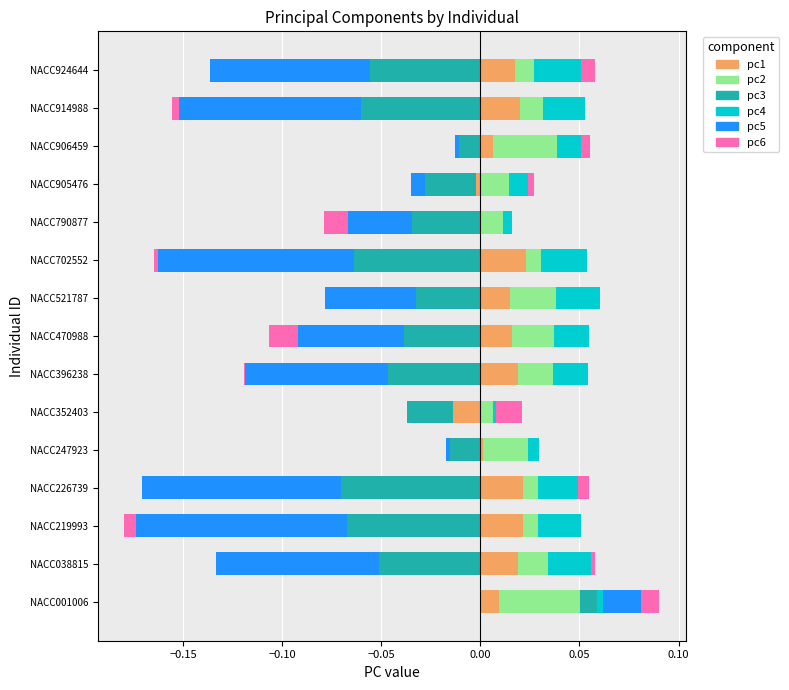

Is it true that pc1 equals 0.0 at NACC790877?

True